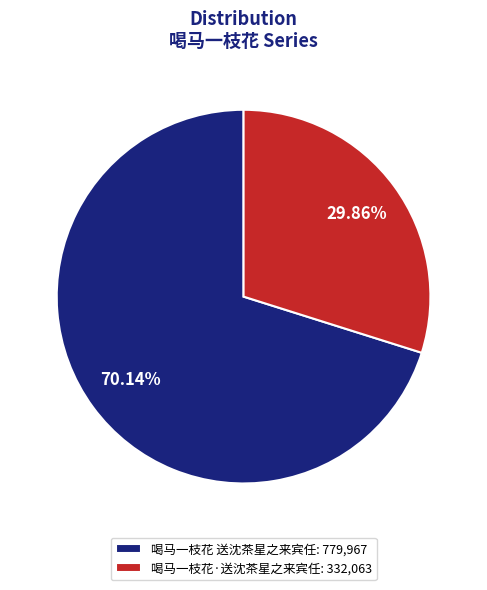

What percentage is the 喝马一枝花 送沈茶星之来宾任 slice, to the nearest percent?

70%